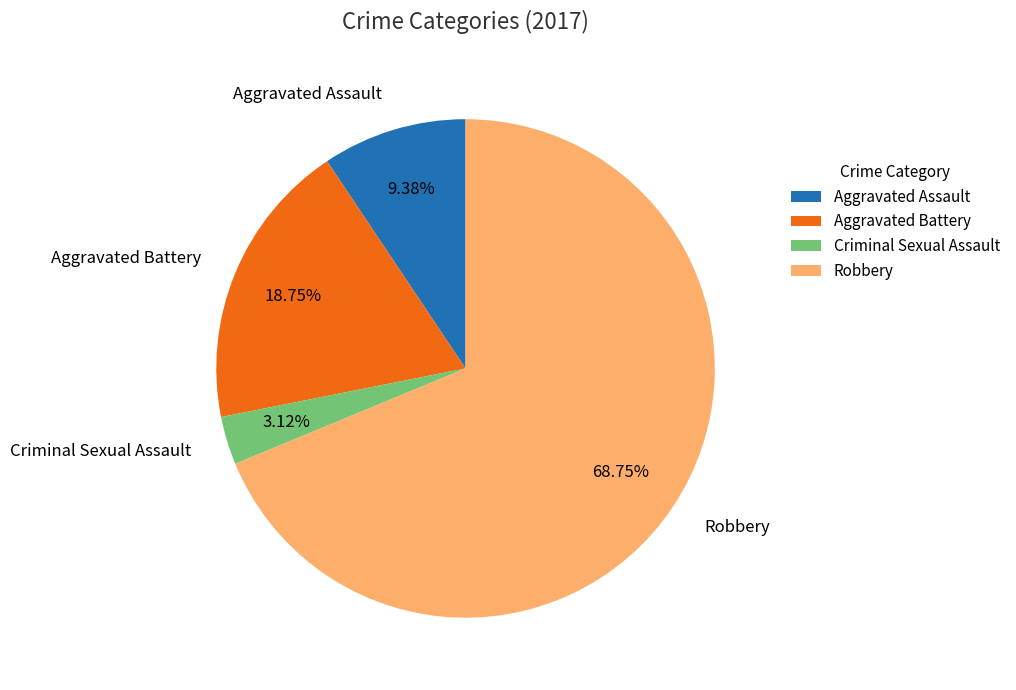

To the nearest percent, what is the combined percentage of Robbery and Aggravated Assault?

78%